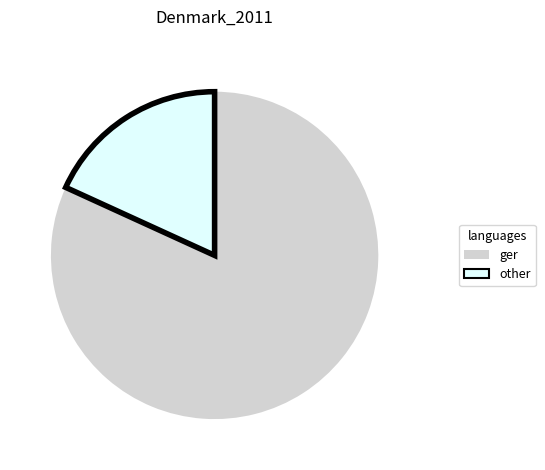

Do ger and other together represent more than half of the pie?

Yes